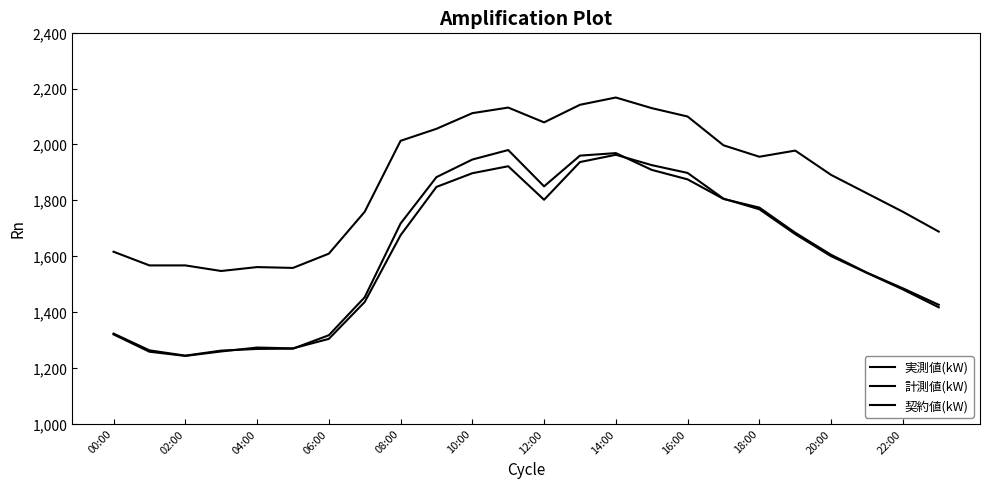

What is the minimum value for 実測値(kW)?

1244